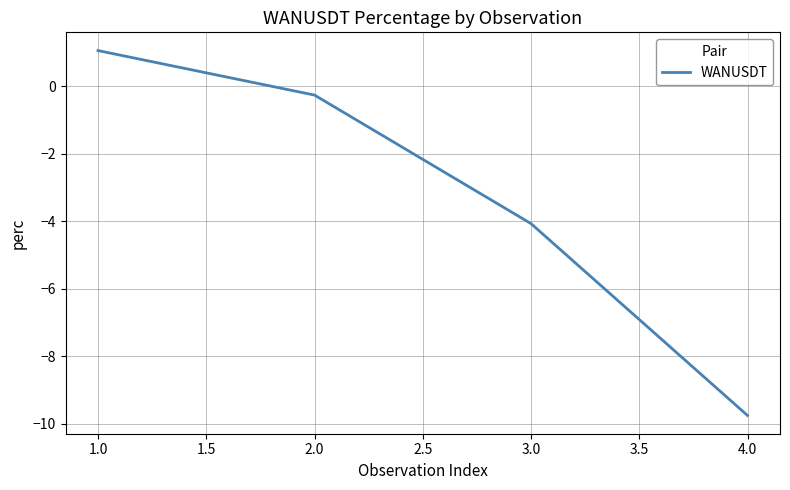

Reading left to right, transcribe all the data shown in this chart.

1.0=1.1	2.0=-0.3	3.0=-4.1	4.0=-9.8